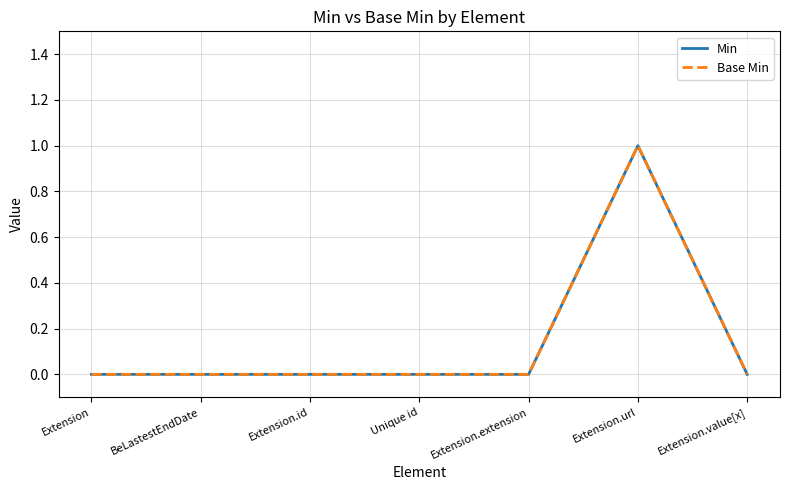

Rank the categories by Base Min value from highest to lowest.

Extension.url, Extension, BeLastestEndDate, Extension.id, Unique id, Extension.extension, Extension.value[x]